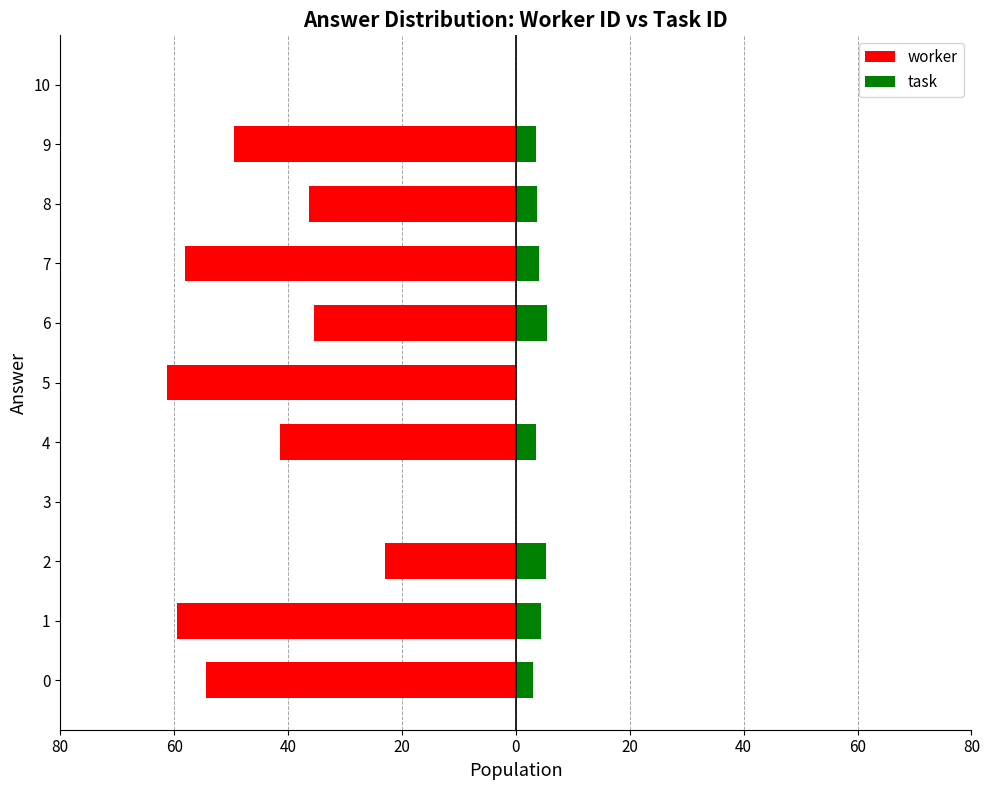

Between 10 and 6, which is larger?

10